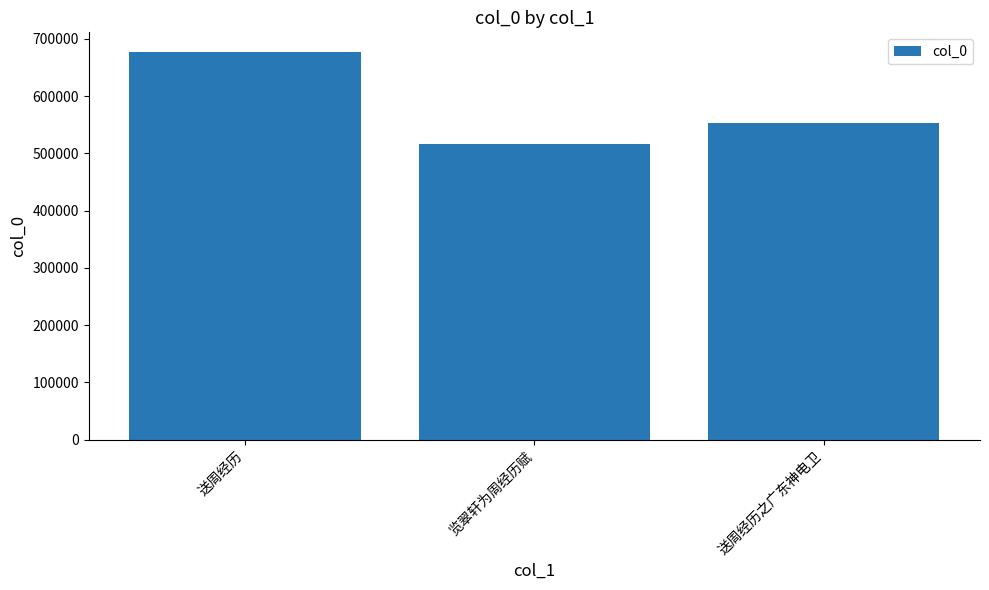

The value at 览翠轩为周经历赋 is 774646. True or false?

False